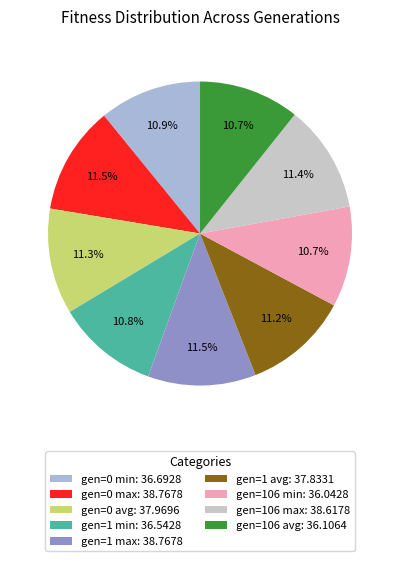

Does any single category account for the majority?

No